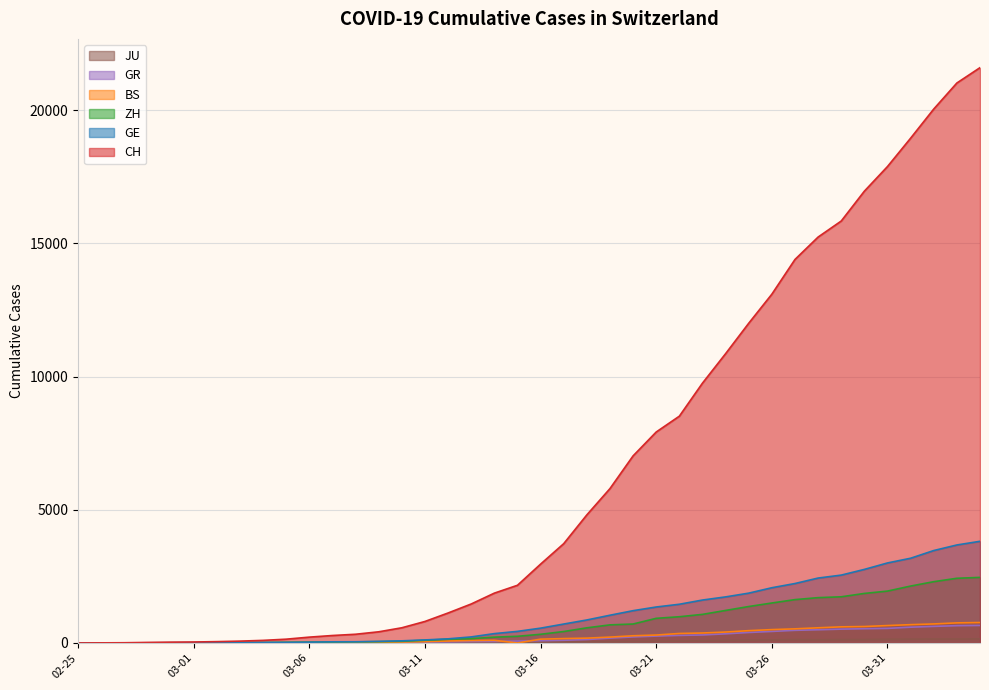

What is the highest value of the CH series?

21593